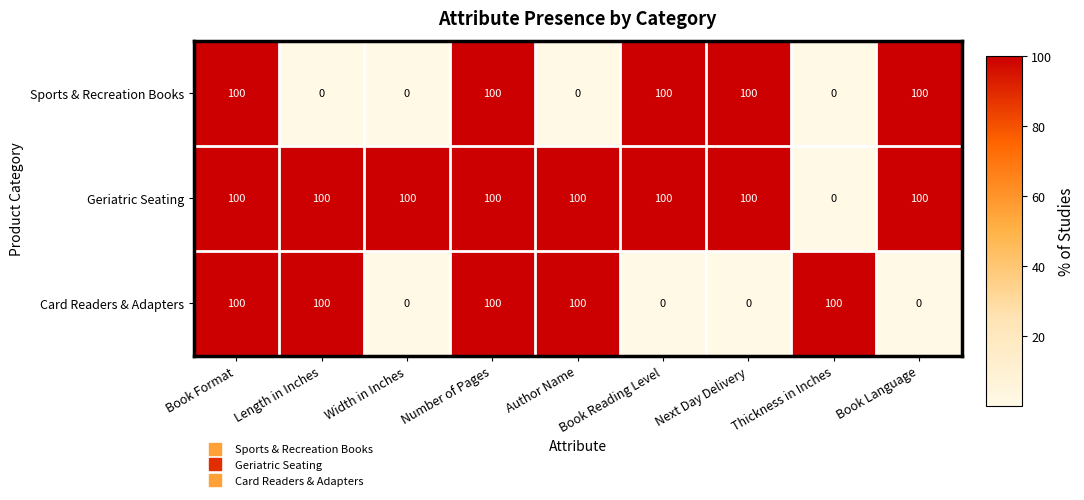

What is the difference between the highest and lowest values at Book Reading Level?

100